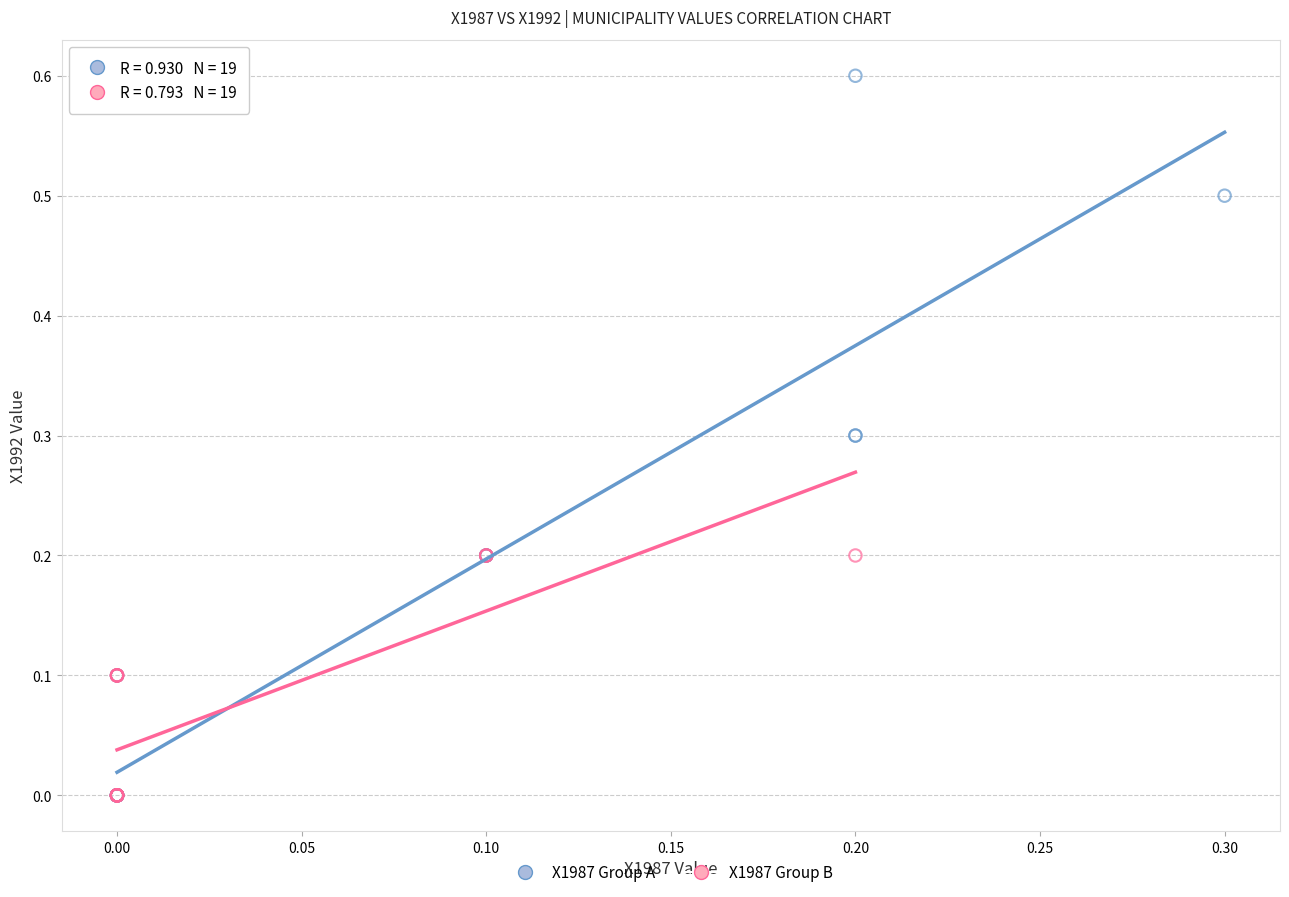

Which series contains the highest Y value?

X1987 Group A